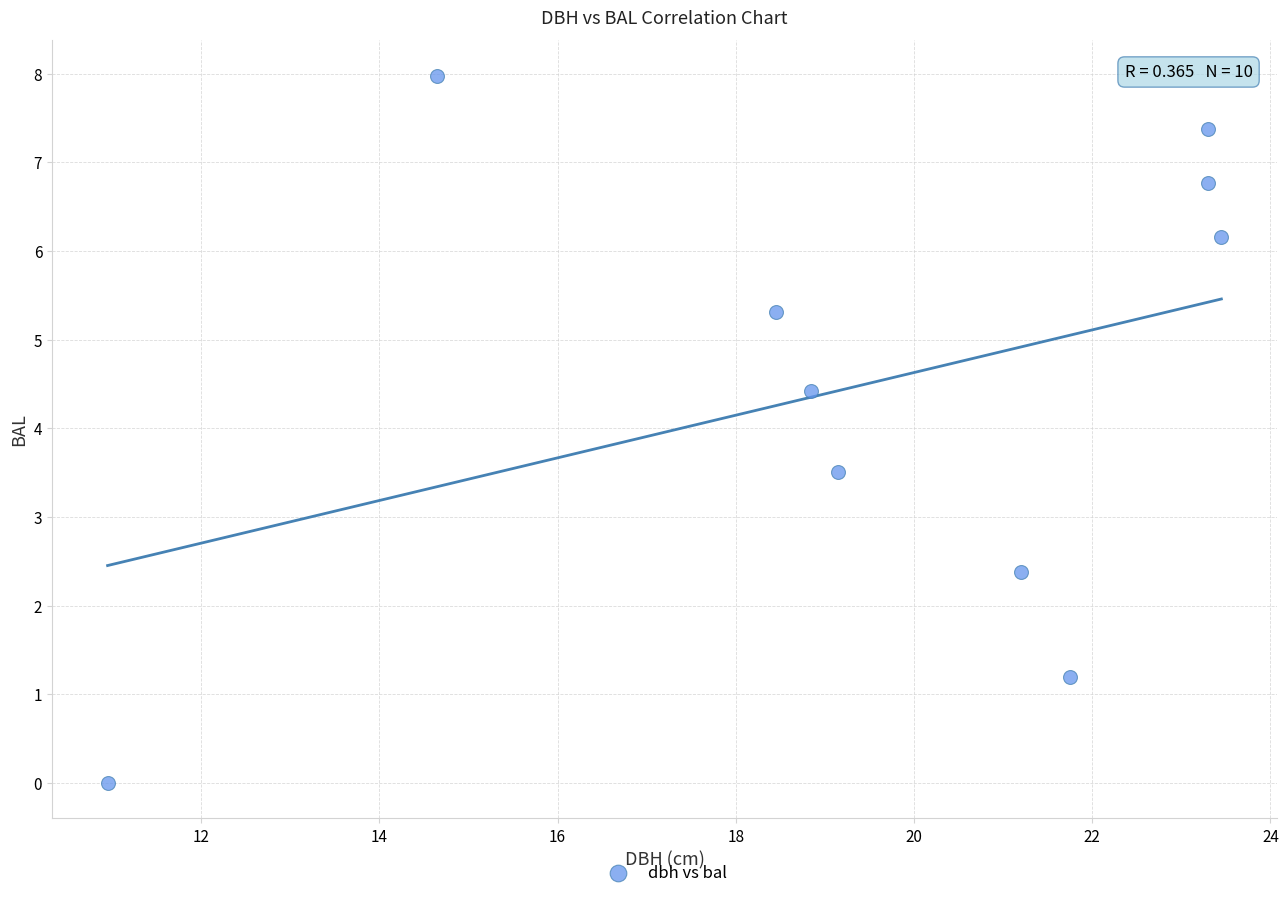

What is the average Y value?

4.5